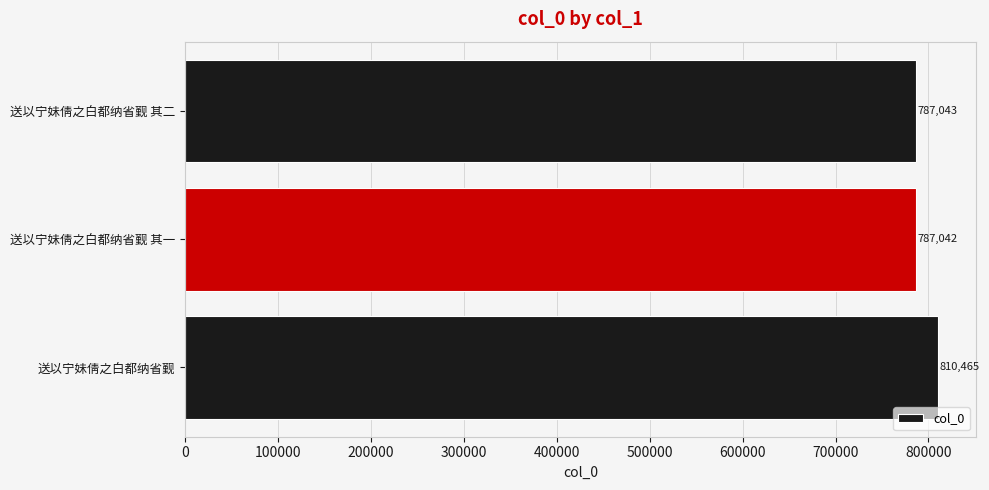

Reading bottom to top, extract all data points from this chart.

810465	787042	787043